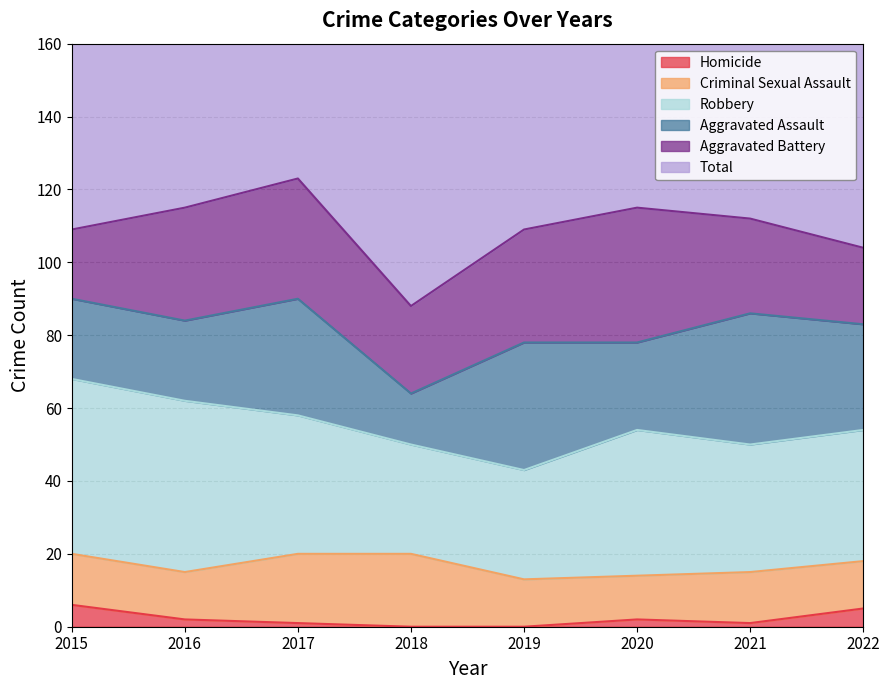

What is the value of the Aggravated Assault point at the 8th from the left?

29